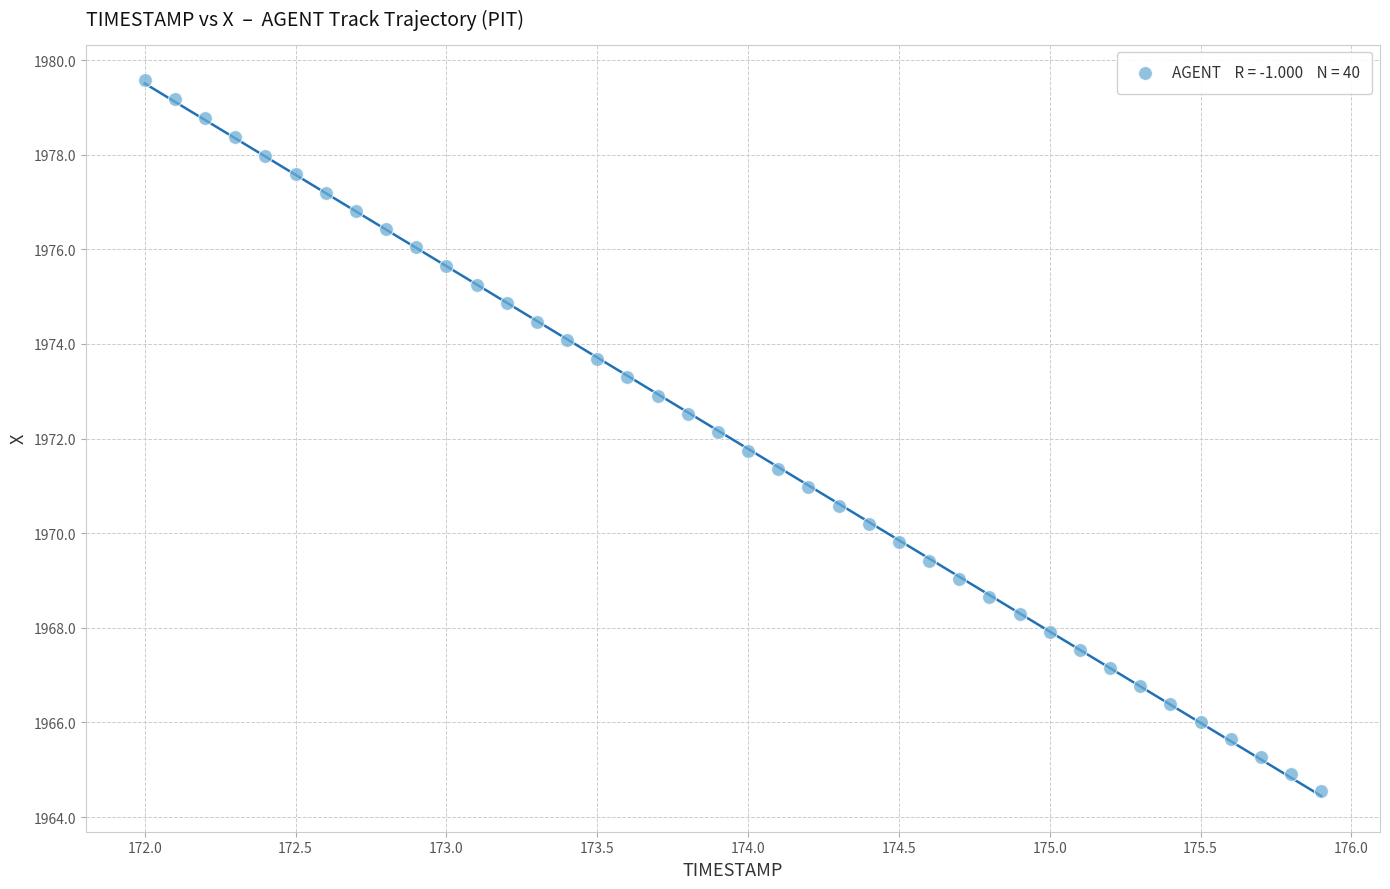

What is the range of X values (max minus min)?

3.9